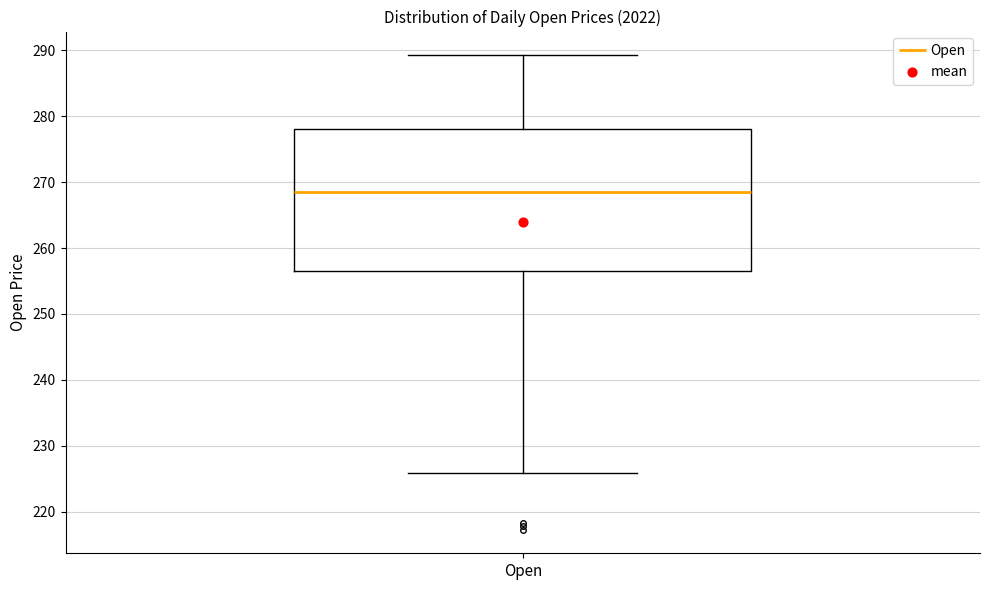

Transcribe this box plot: give where the median line is, the range the box spans, and where the two whiskers end, as read against the y-axis. The values are not printed on the chart, so give them approximately, as read against the axis.

median 269, box 256 to 278, whiskers 226 to 289